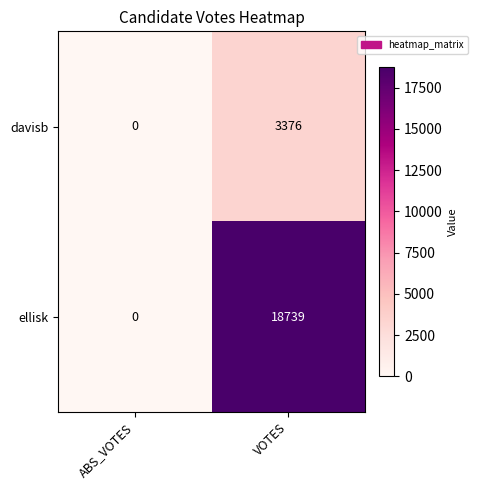

The value of ellisk at ABS_VOTES is 9877. True or false?

False